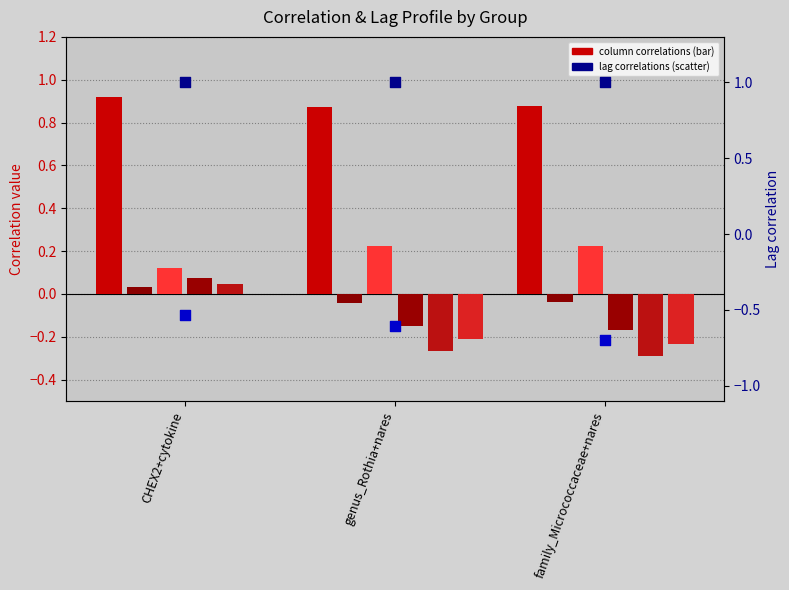

At how many categories does at least one series exceed 0?

3